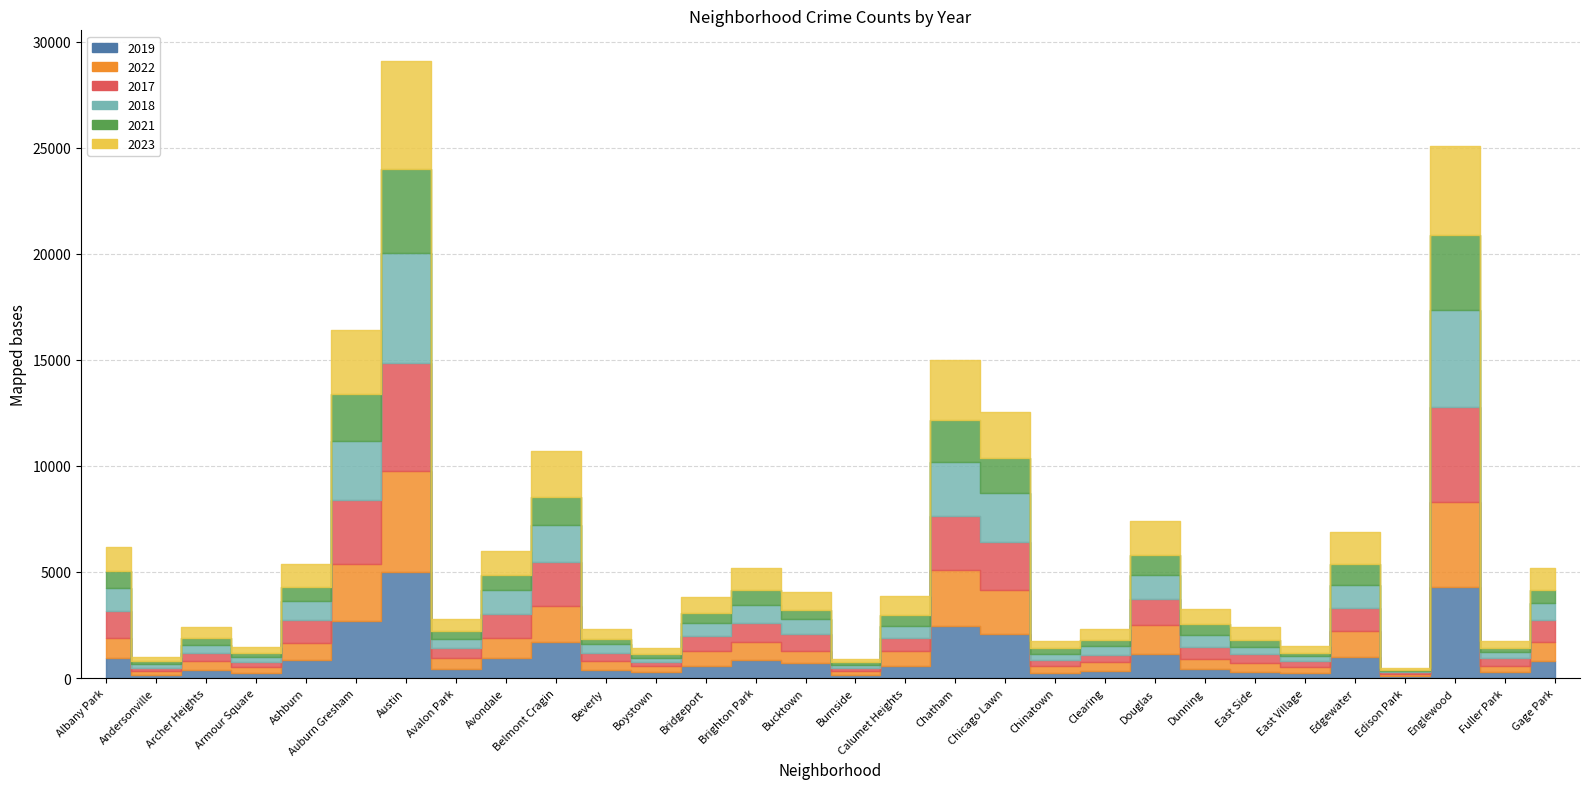

What is the sum of all 2022 values?

31494